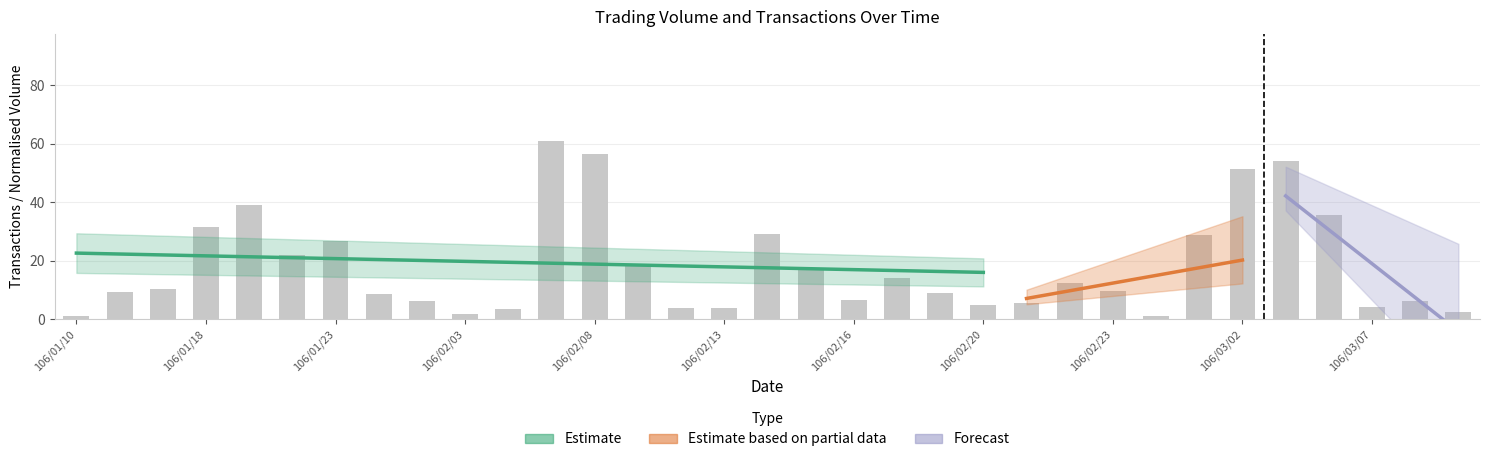

The value at 106/02/21 is 8.9. True or false?

False